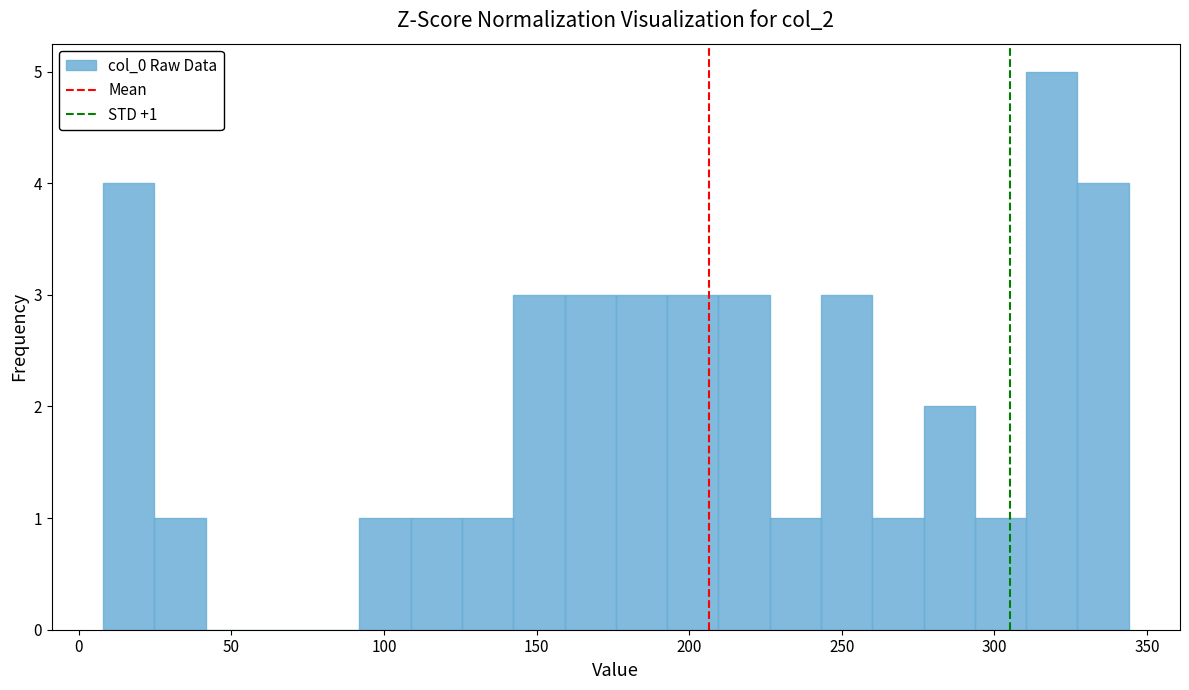

Read against the x-axis, roughly where is the centre of the tallest bar?

320